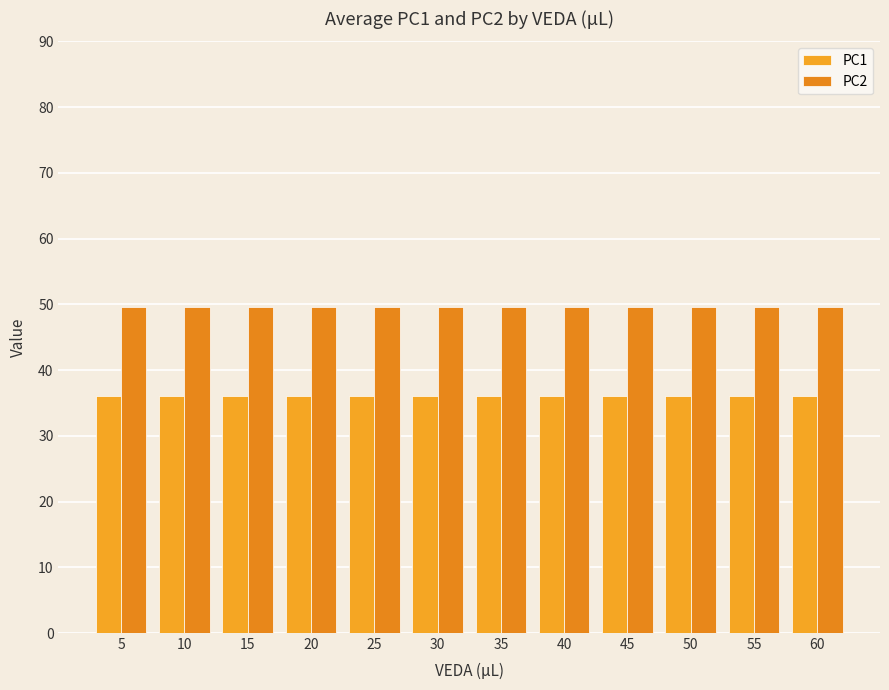

Is the value of PC2 at 55 greater than the value of PC1 at 60?

Yes